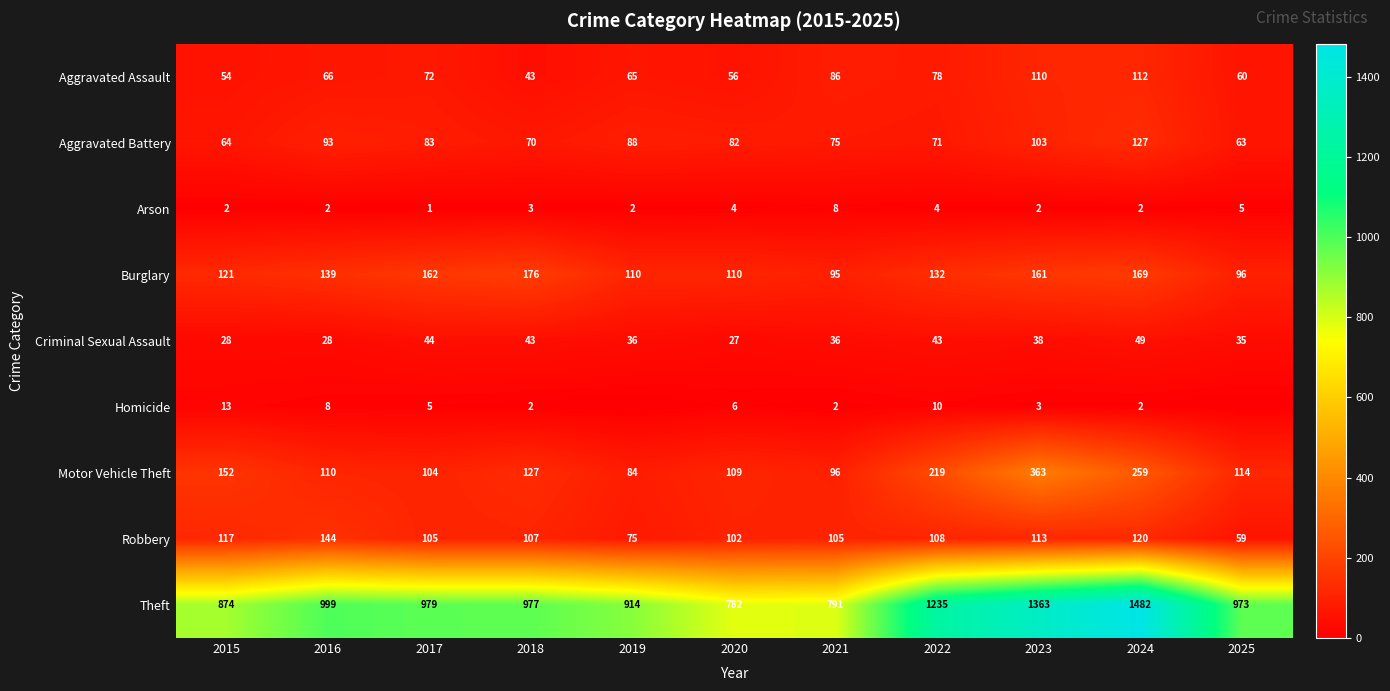

At which label is Criminal Sexual Assault closest to 38?

2023